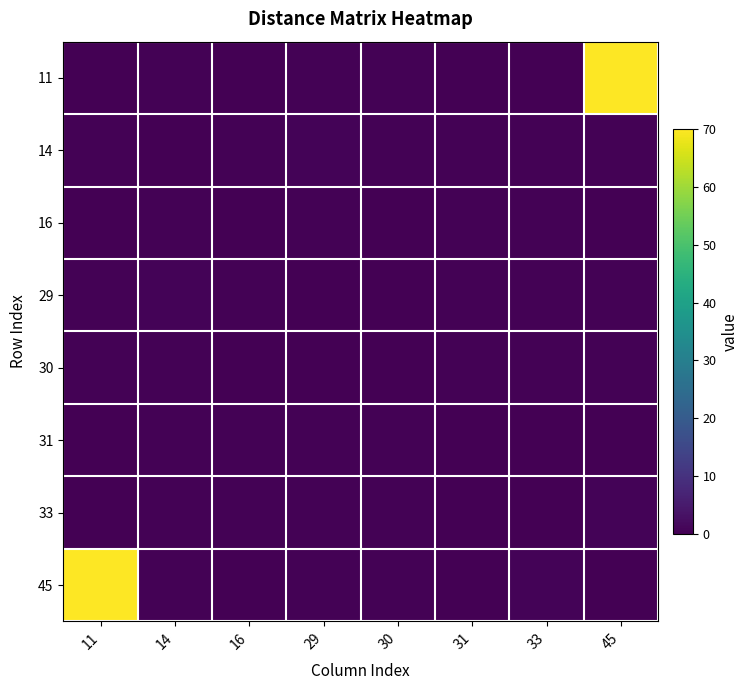

Reading left to right, extract all data points from this chart.

11: 11=0.0	14=0.3	16=0.1	29=0.3	30=0.3	31=0.2	33=0.2	45=70.0
14: 11=0.3	14=0.0	16=0.3	29=0.6	30=0.3	31=0.4	33=0.5	45=0.3
16: 11=0.1	14=0.3	16=0.0	29=0.5	30=0.2	31=0.3	33=0.4	45=0.2
29: 11=0.3	14=0.6	16=0.5	29=0.0	30=0.1	31=0.5	33=0.5	45=0.4
30: 11=0.3	14=0.3	16=0.2	29=0.1	30=0.0	31=0.5	33=0.5	45=0.4
31: 11=0.2	14=0.4	16=0.3	29=0.5	30=0.5	31=0.0	33=0.2	45=0.2
33: 11=0.2	14=0.5	16=0.4	29=0.5	30=0.5	31=0.2	33=0.0	45=0.6
45: 11=70.0	14=0.3	16=0.2	29=0.4	30=0.4	31=0.2	33=0.6	45=0.0